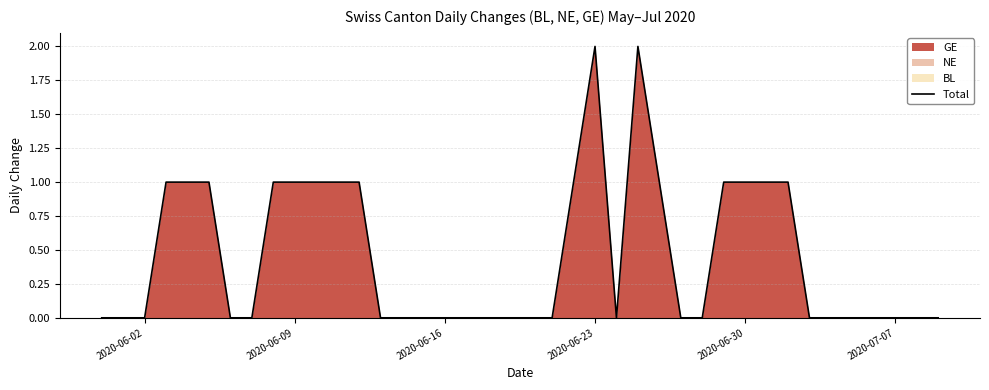

How many lines are shown in the chart?

1